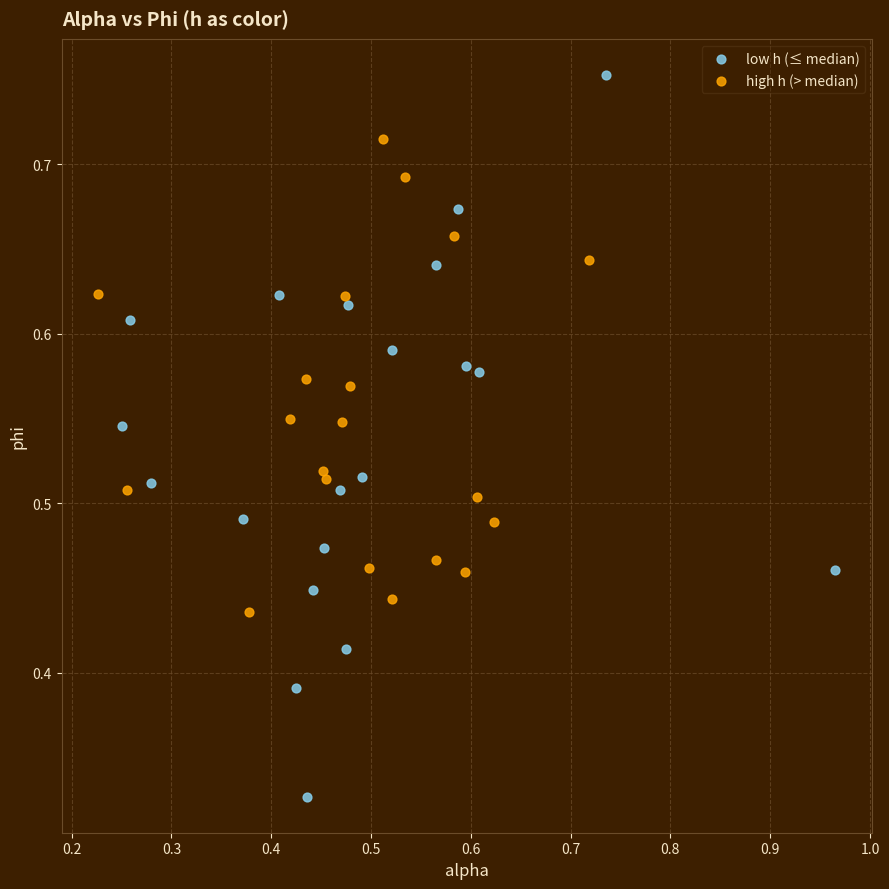

Which series reaches the maximum Y coordinate?

low h (≤ median)